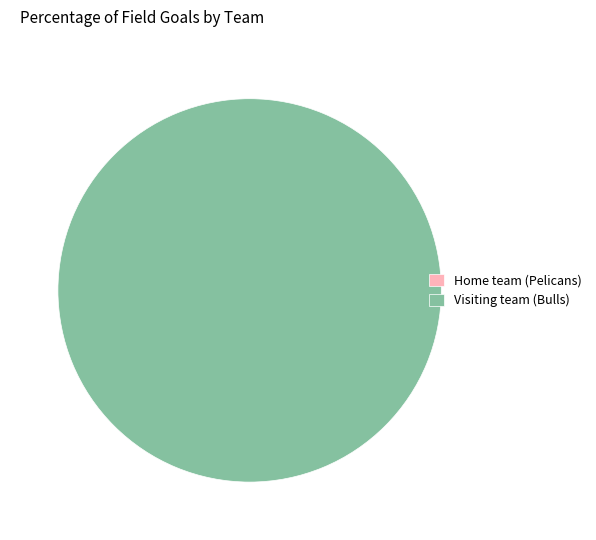

To the nearest percent, what is the average slice percentage?

50%